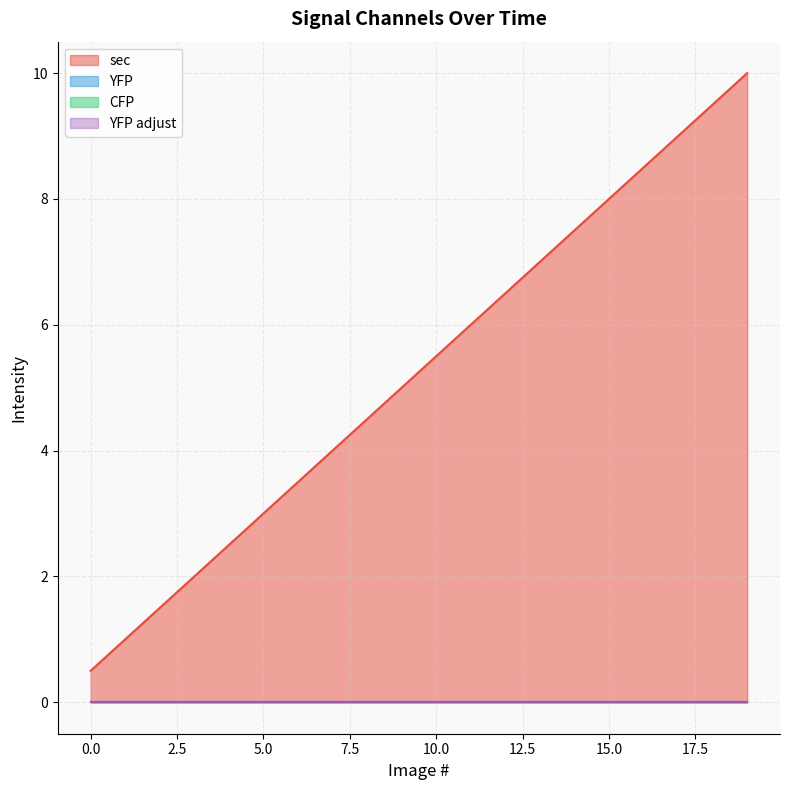

Rank the series by their maximum value, from highest to lowest.

sec, YFP, CFP, YFP adjust